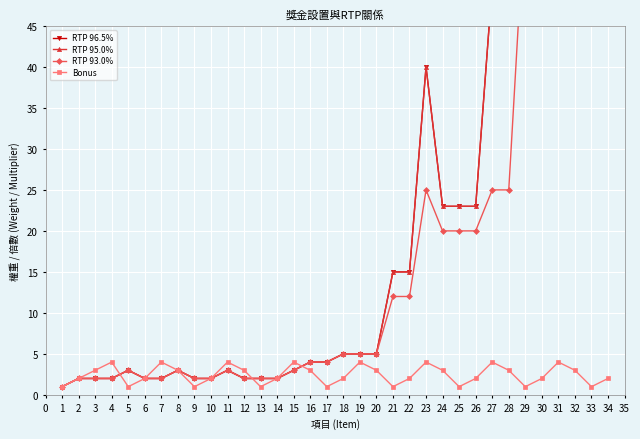

What is the difference between the Bonus values at 22 and 24?

1